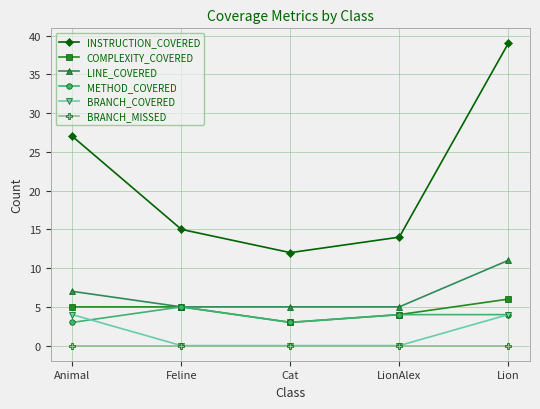

Reading left to right, extract all data points from this chart.

INSTRUCTION_COVERED: 27	15	12	14	39
COMPLEXITY_COVERED: 5	5	3	4	6
LINE_COVERED: 7	5	5	5	11
METHOD_COVERED: 3	5	3	4	4
BRANCH_COVERED: 4	0	0	0	4
BRANCH_MISSED: 0	0	0	0	0